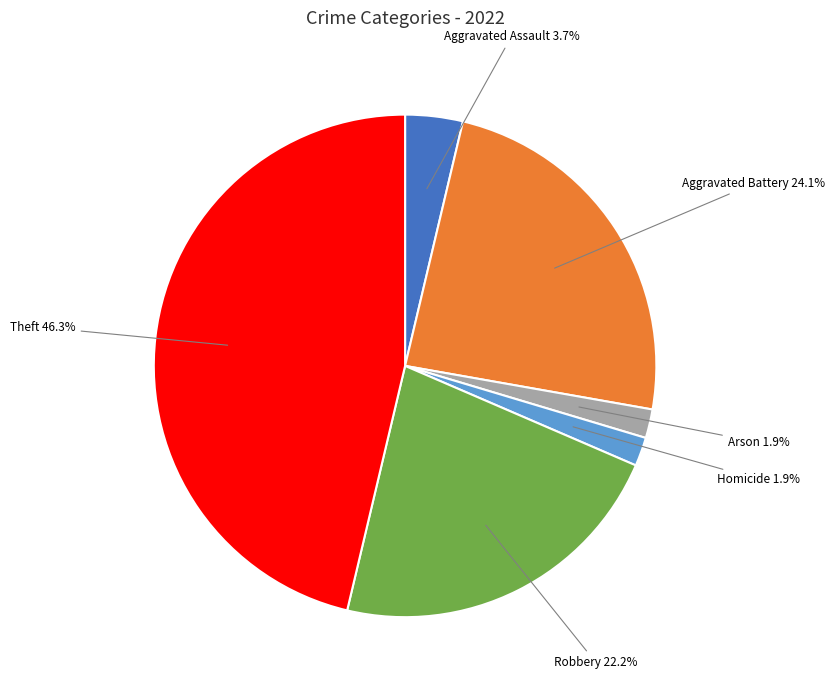

Is there a majority slice in this chart?

No